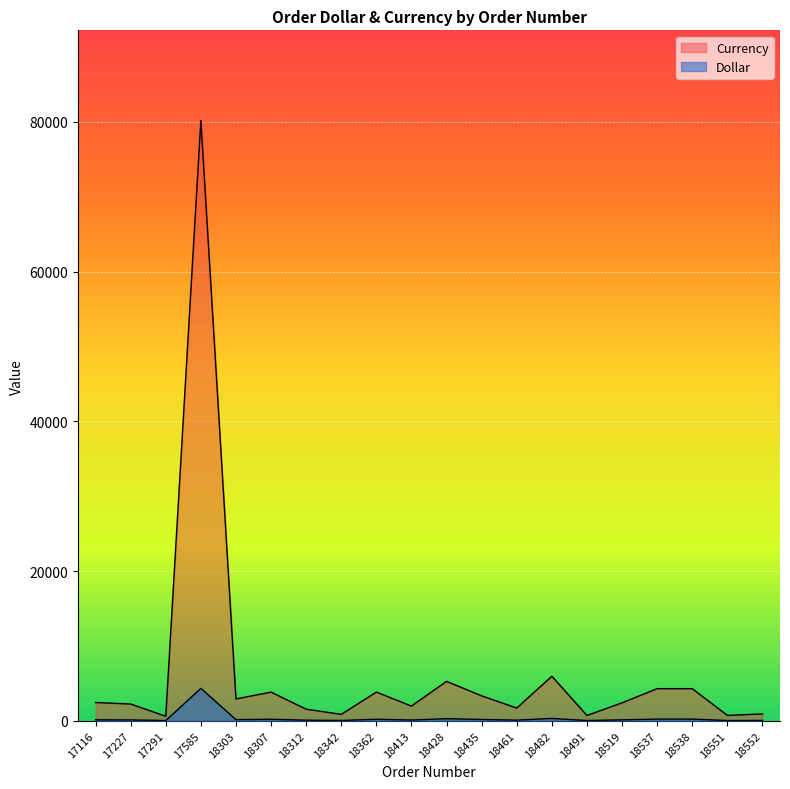

What value does the Dollar series have at 18551?

39.0